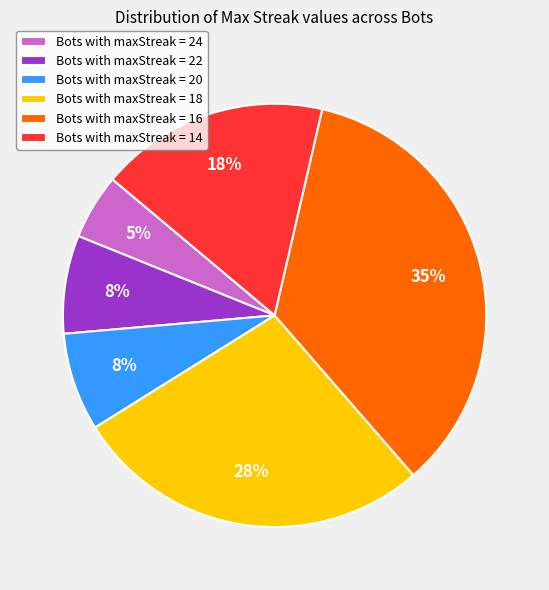

To the nearest percent, what is the difference between the Bots with maxStreak = 20 and Bots with maxStreak = 18 slice percentages?

20%